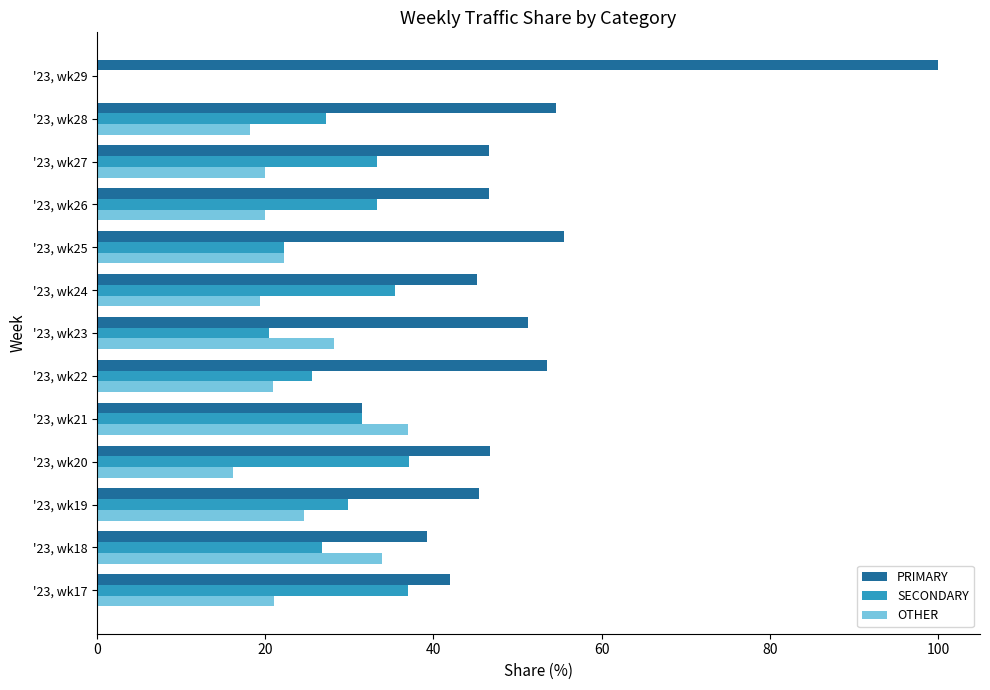

What is the sum of the PRIMARY values at '23, wk24 and '23, wk26?

91.8